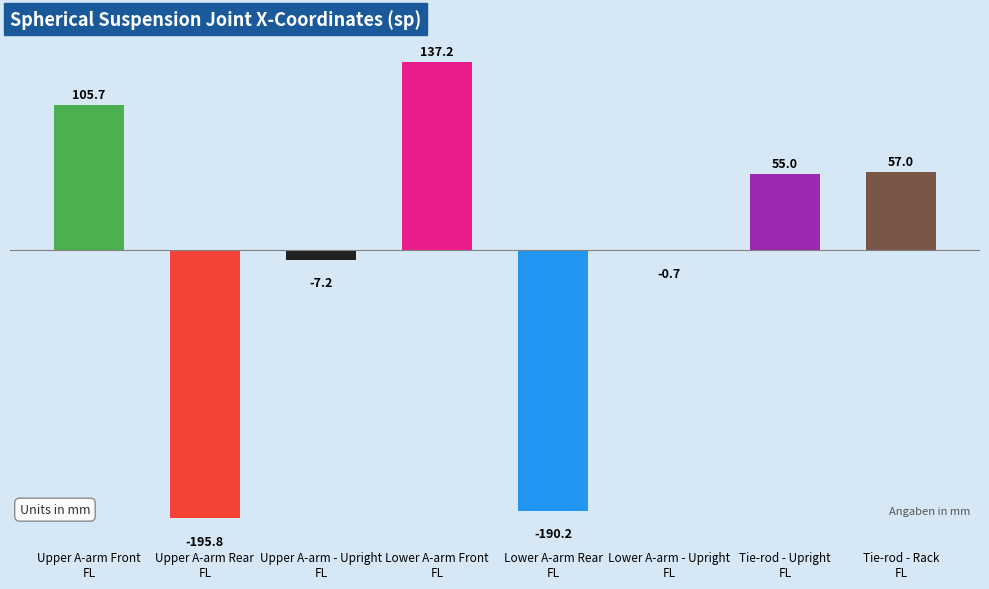

Where is the data nearest to the value -29?

Upper A-arm - Upright
FL